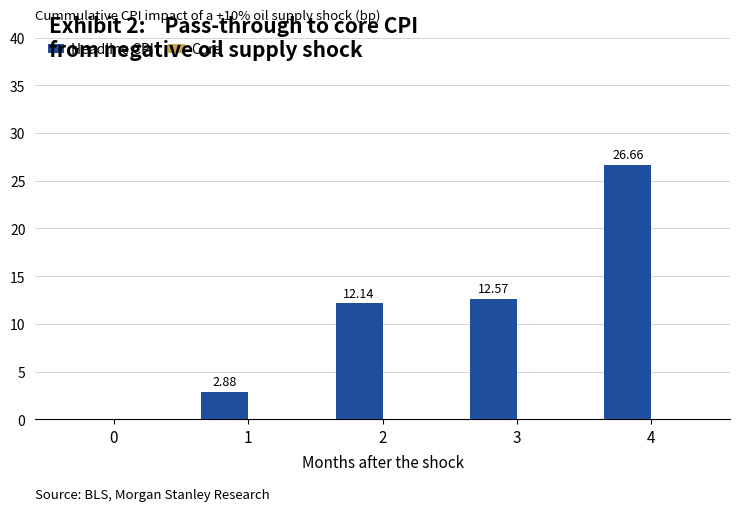

What is the change in value from 1 to 3?

+9.7